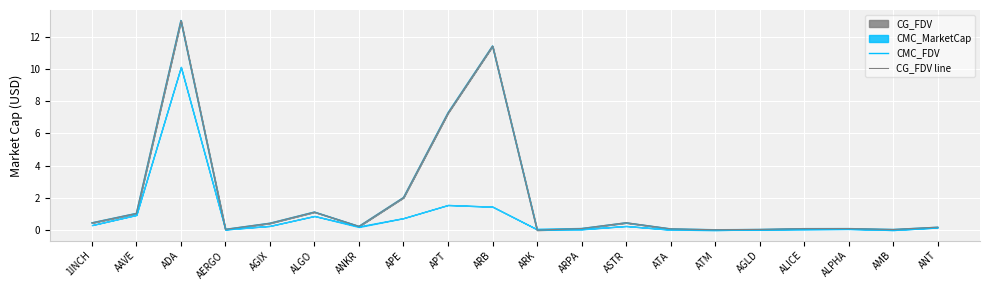

Which label corresponds to the smallest value in the chart?

ARK